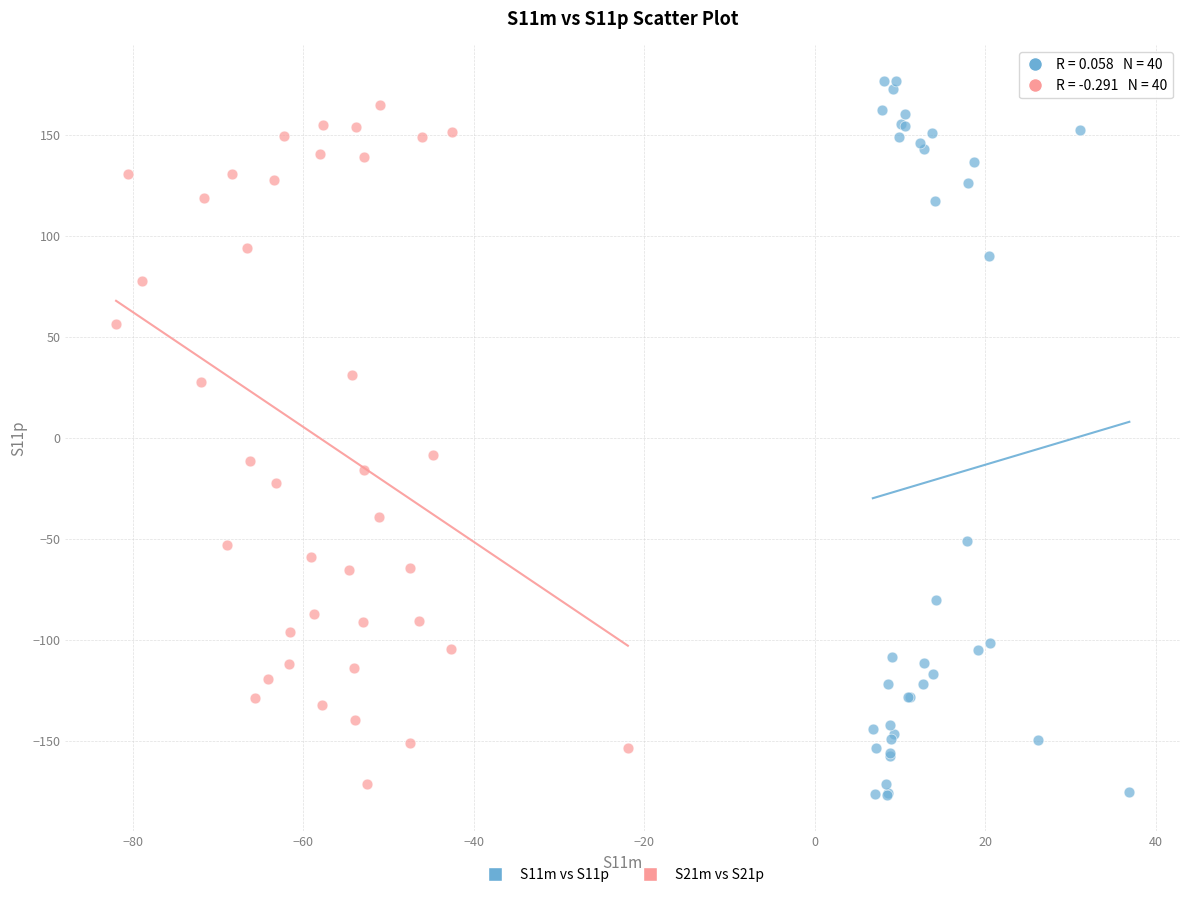

Which series has the largest Y range (max minus min)?

S11m vs S11p